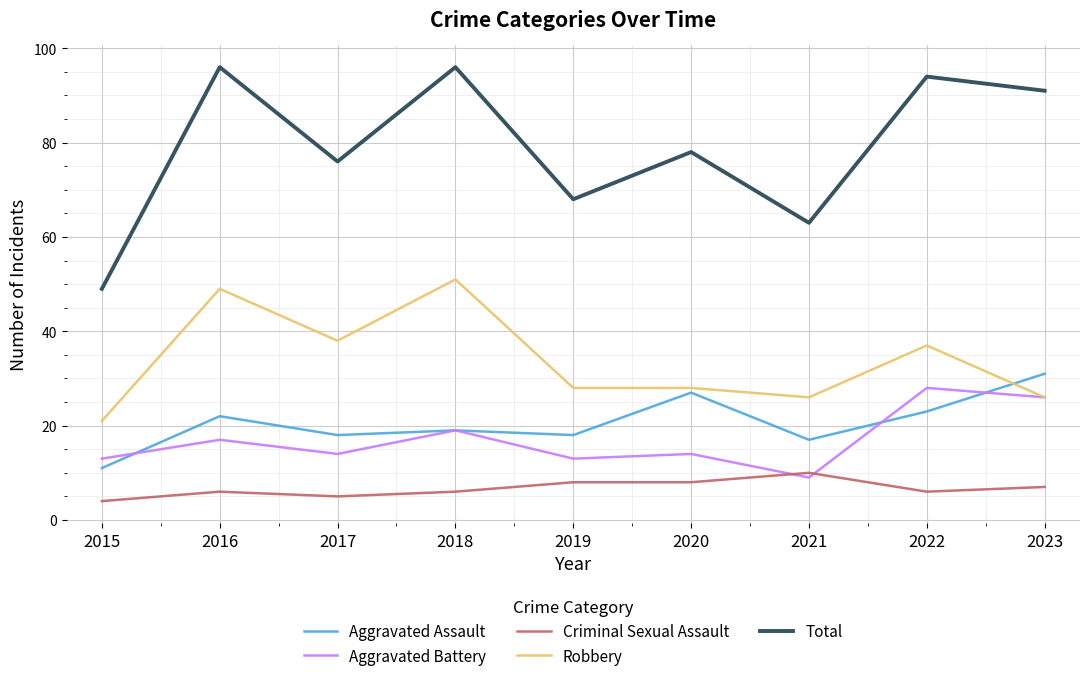

Does the chart display data point markers on the line(s)?

No